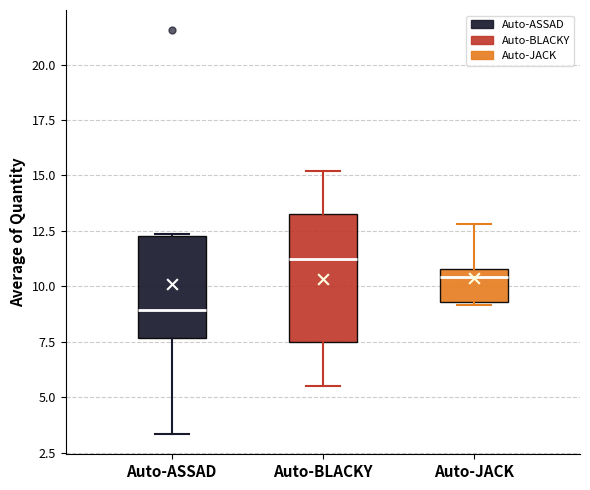

Reading left to right, read every box against the y-axis: the position of its median line, the range the box covers, and the ends of its whiskers. The values are not printed on the chart, so give them approximately, as read against the axis.

Auto-ASSAD: median 9.0, box 7.5 to 12.5, whiskers 3.5 to 12.5
Auto-BLACKY: median 11.0, box 7.5 to 13.5, whiskers 5.5 to 15.0
Auto-JACK: median 10.5, box 9.5 to 11.0, whiskers 9.0 to 13.0